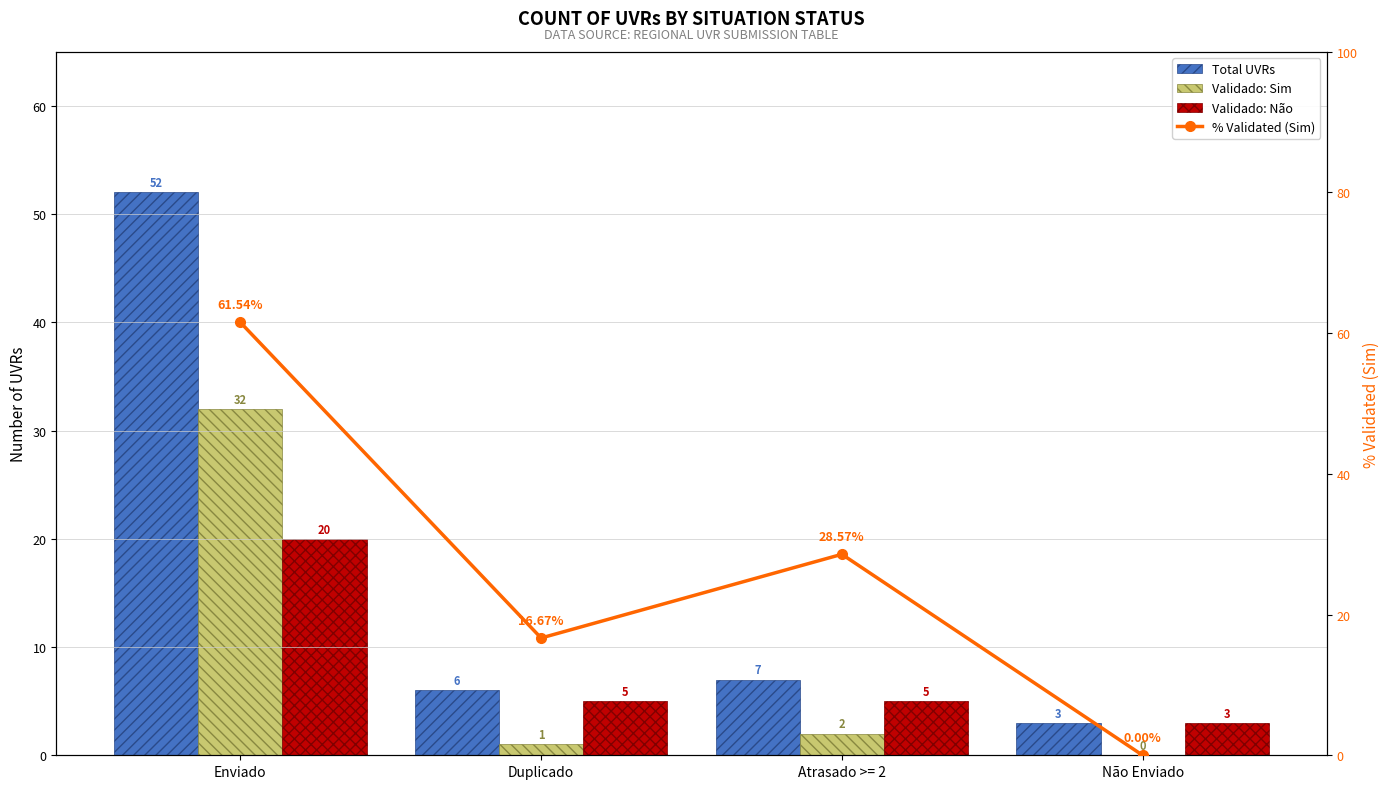

What is the value of the Total UVRs bar at the 1st from the left?

52.0